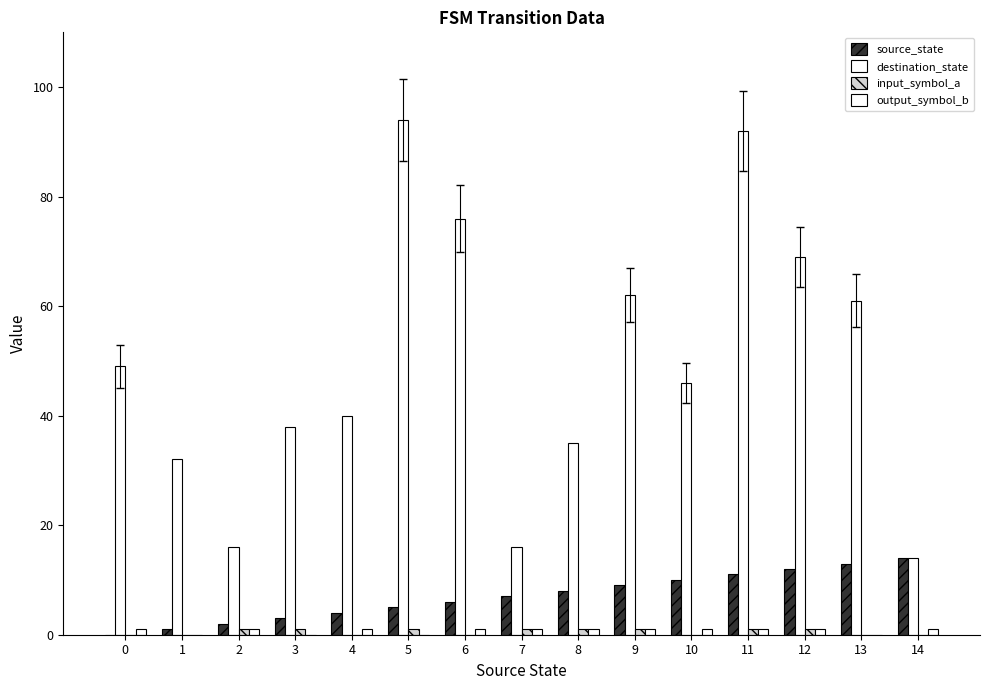

Does the chart contain stacked bars?

No